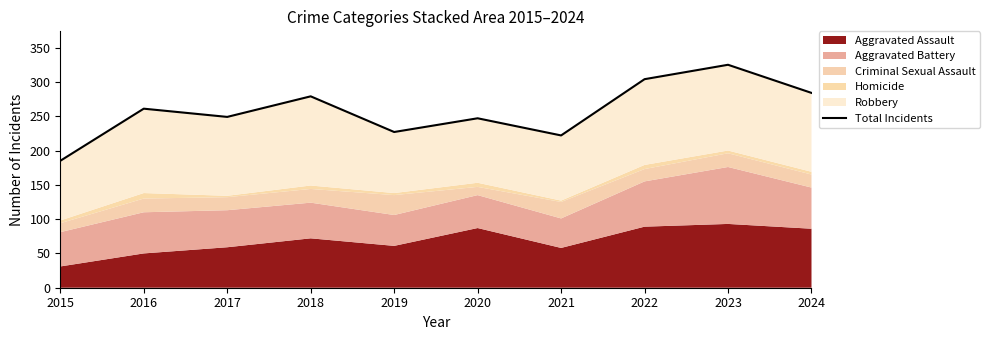

Does the chart display data point markers on the line(s)?

No